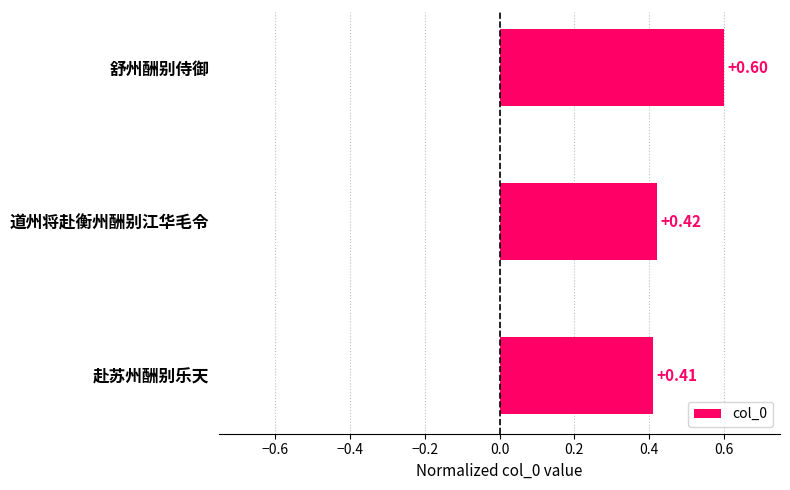

Does the chart contain any negative values?

No